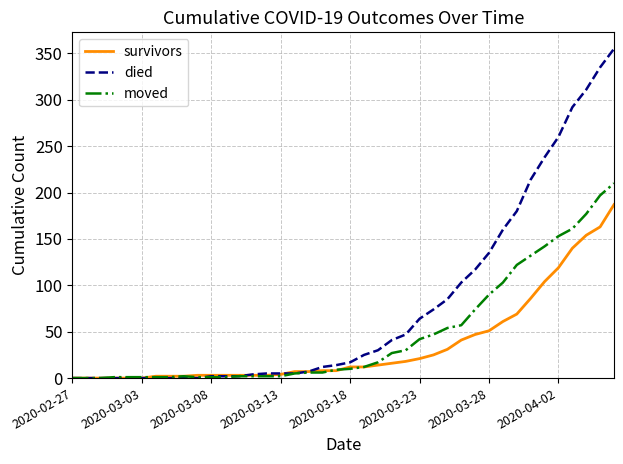

Which series has the largest range (max minus min)?

died